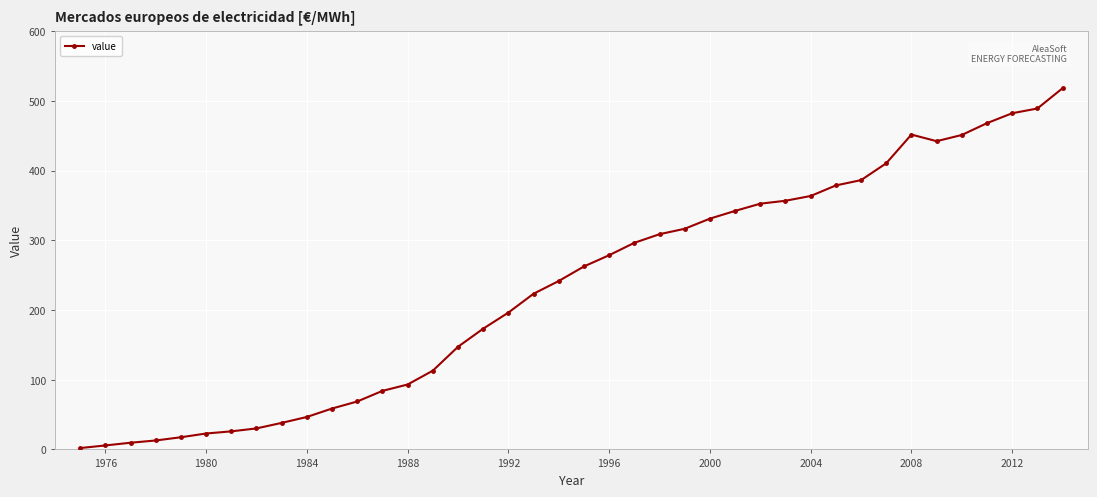

What is the maximum value shown in the chart?

518.4